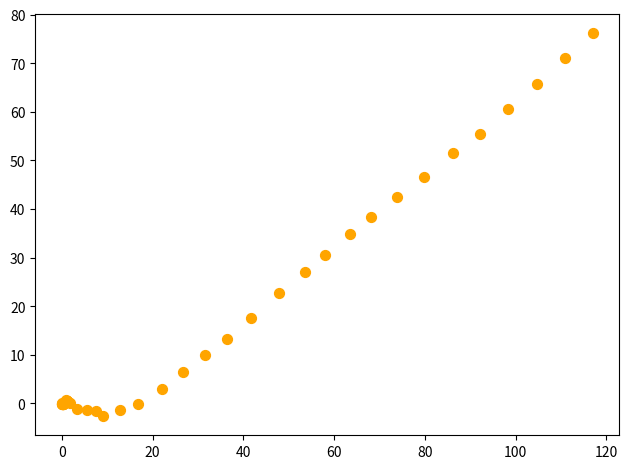

What Y value in the scatter plot is closest to 36?

34.9